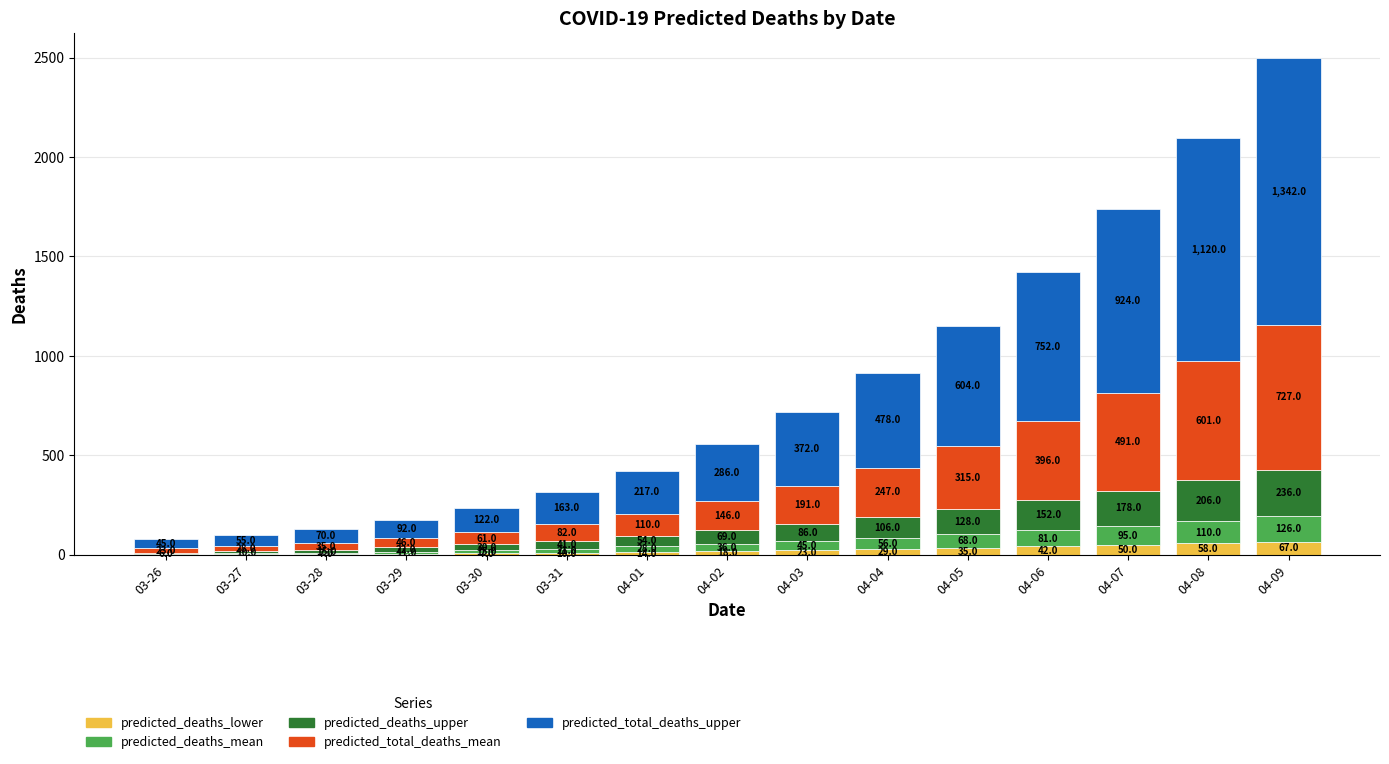

How many categories are shown in the chart?

15